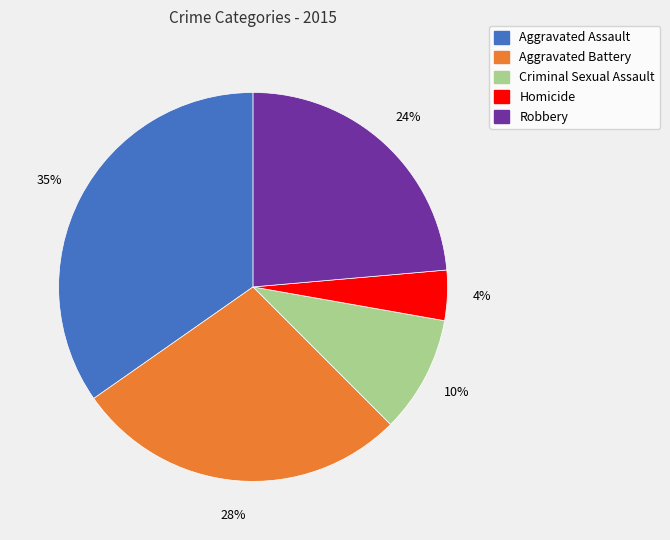

Is there a majority slice in this chart?

No